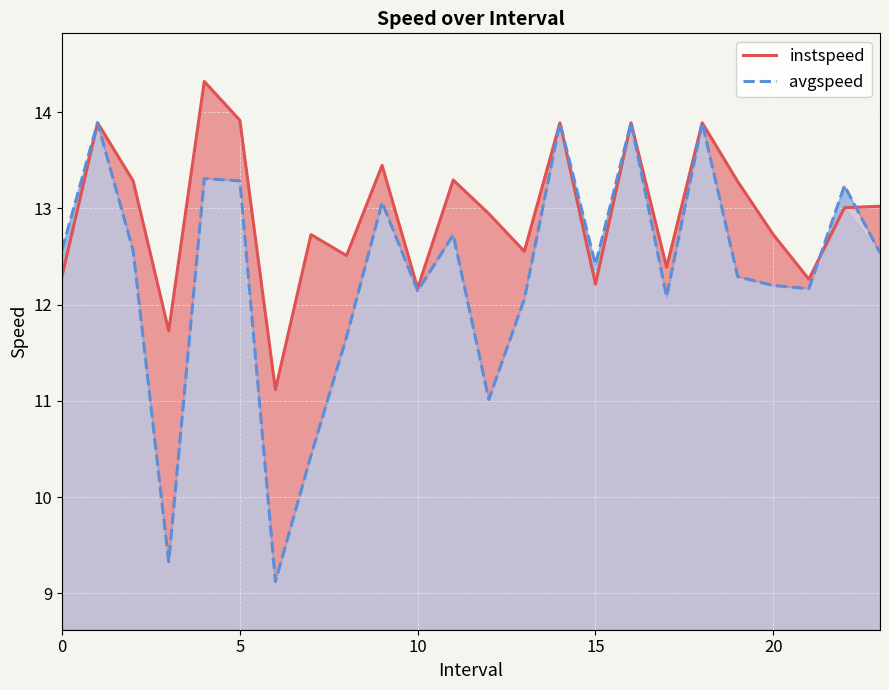

How many data points does each series have?

24